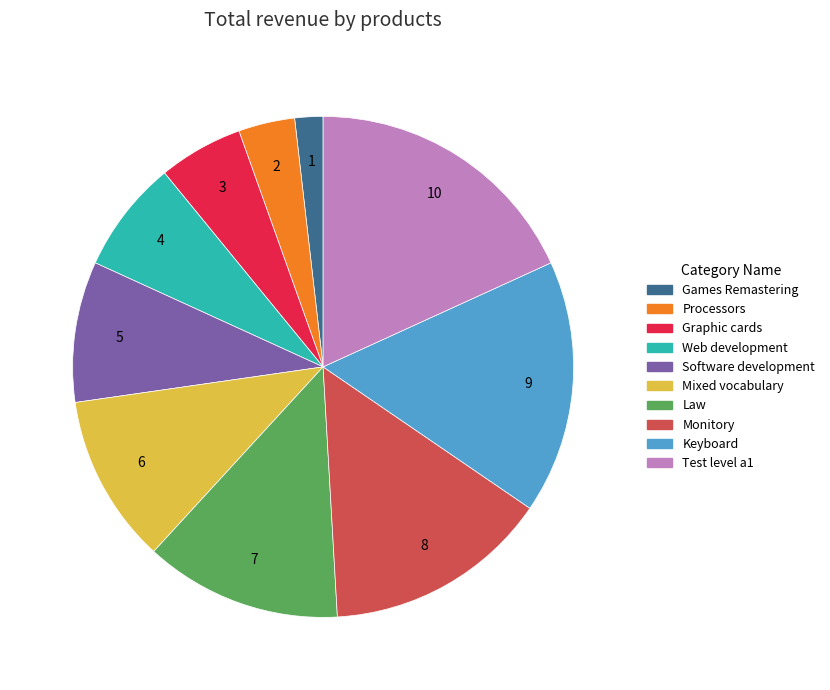

True or false: Test level a1 accounts for 24% of the total.

False